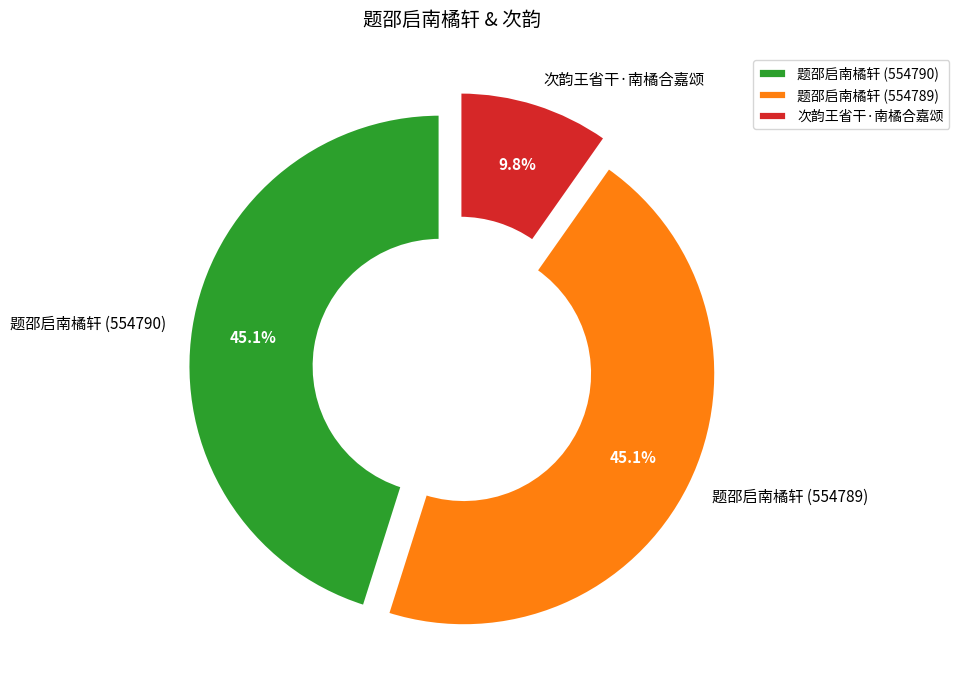

Does 题邵启南橘轩 (554790) represent more than half of the total?

No